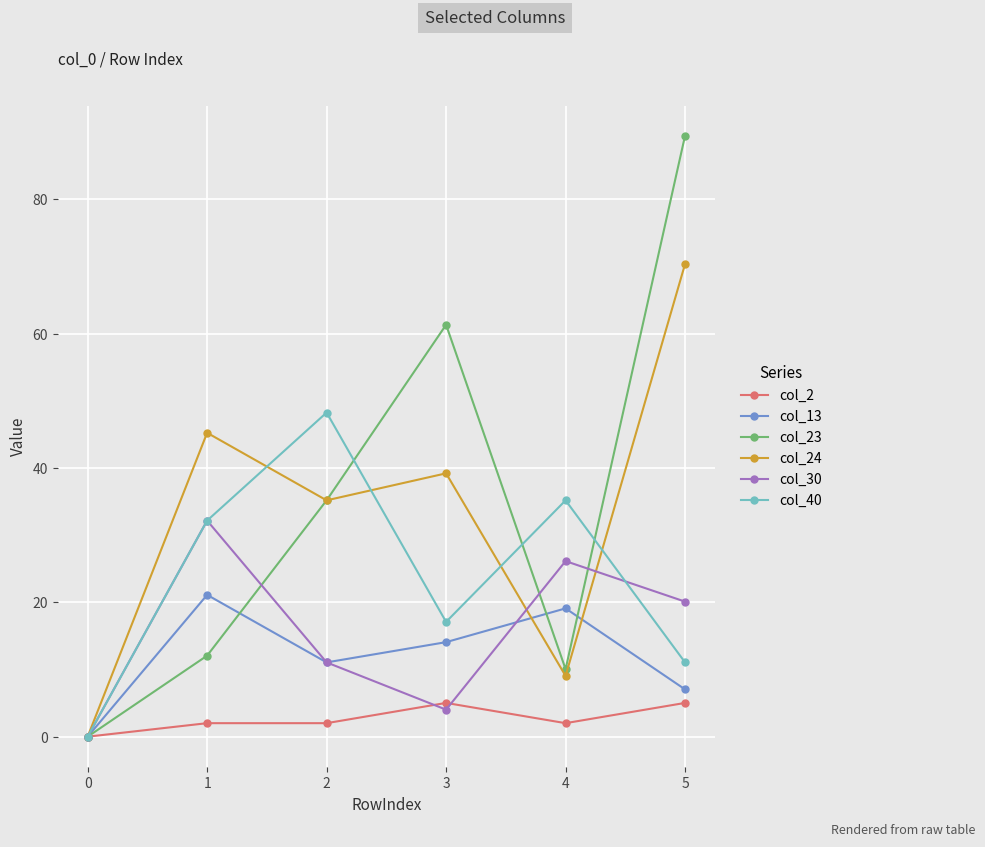

Which series has the largest total across all categories?

col_23